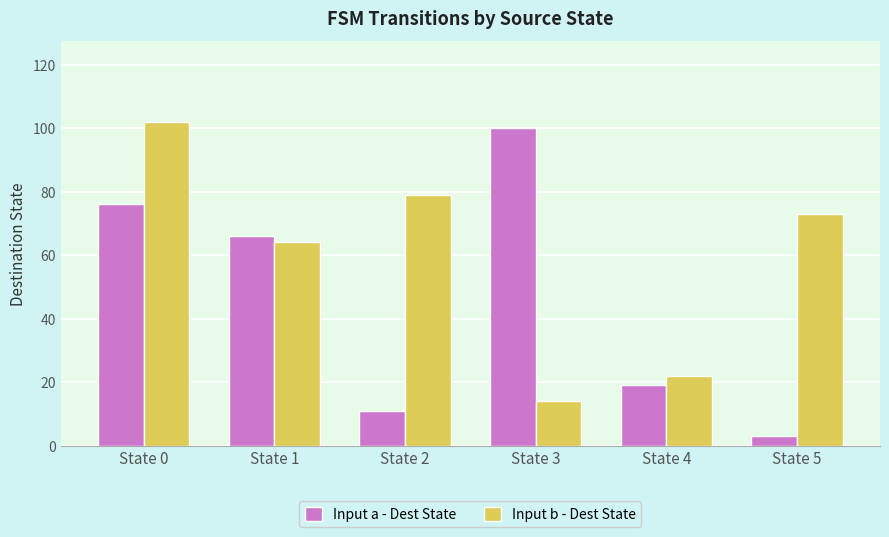

What are all the series names shown in the legend?

Input a - Dest State, Input b - Dest State